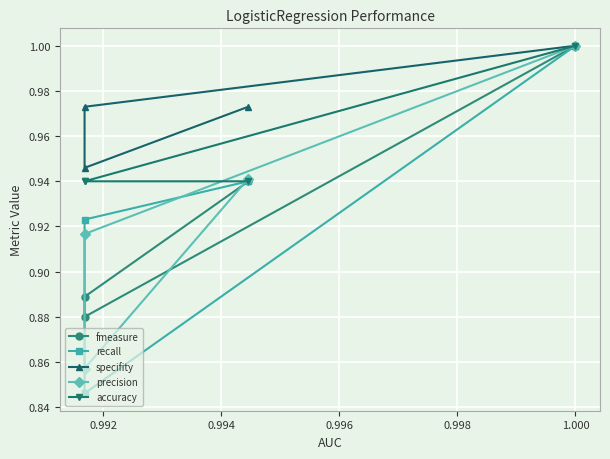

At which category does fmeasure reach its first local valley?

0.992